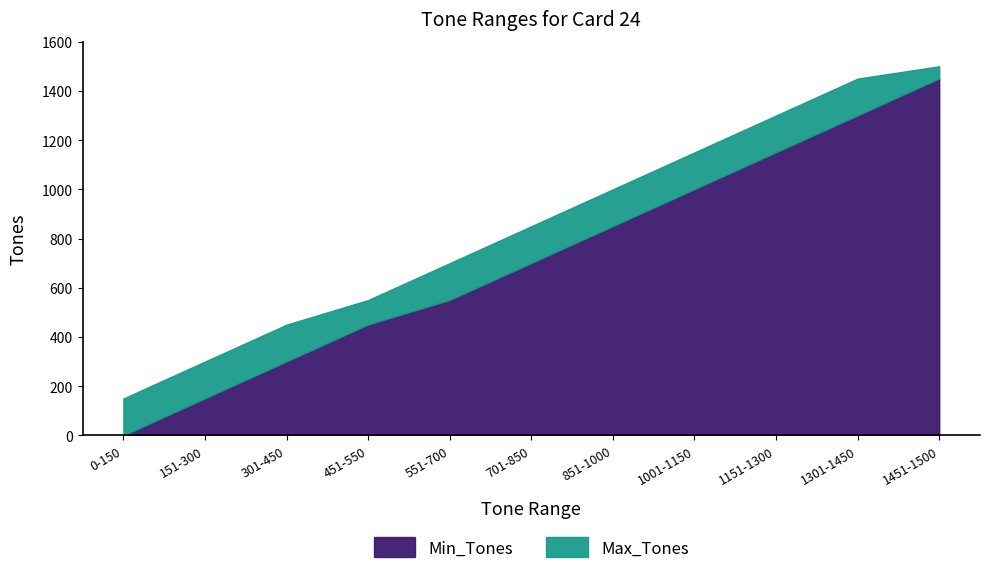

At which label is Min_Tones closest to 725?

701-850